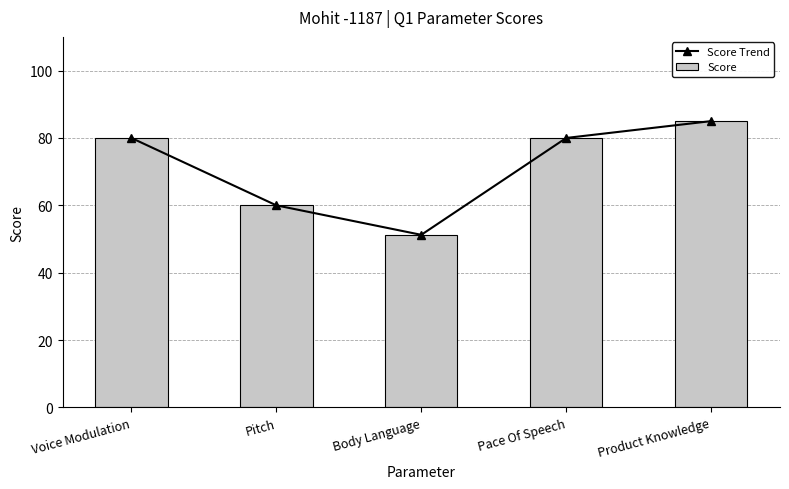

Is the value of Score at Body Language greater than the value of Score Trend at Voice Modulation?

No